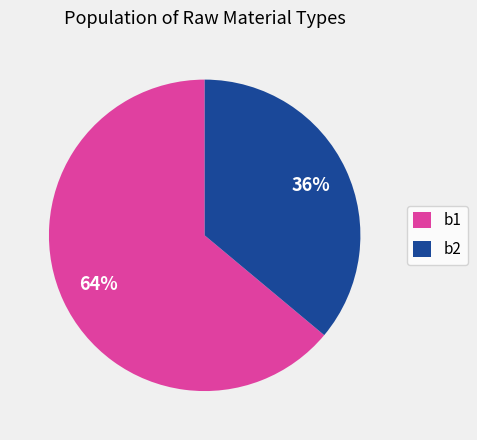

How many segments does this pie chart have?

2